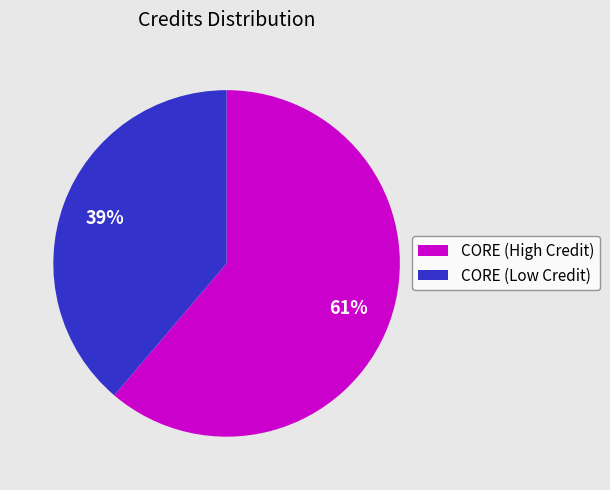

How many segments does this pie chart have?

2